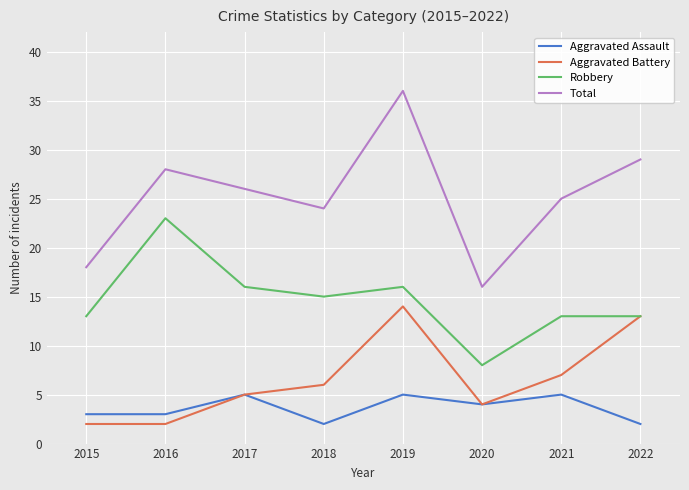

Reading right to left, what are all the values shown in this chart?

Aggravated Assault: 2022=2	2021=5	2020=4	2019=5	2018=2	2017=5	2016=3	2015=3
Aggravated Battery: 2022=13	2021=7	2020=4	2019=14	2018=6	2017=5	2016=2	2015=2
Robbery: 2022=13	2021=13	2020=8	2019=16	2018=15	2017=16	2016=23	2015=13
Total: 2022=29	2021=25	2020=16	2019=36	2018=24	2017=26	2016=28	2015=18